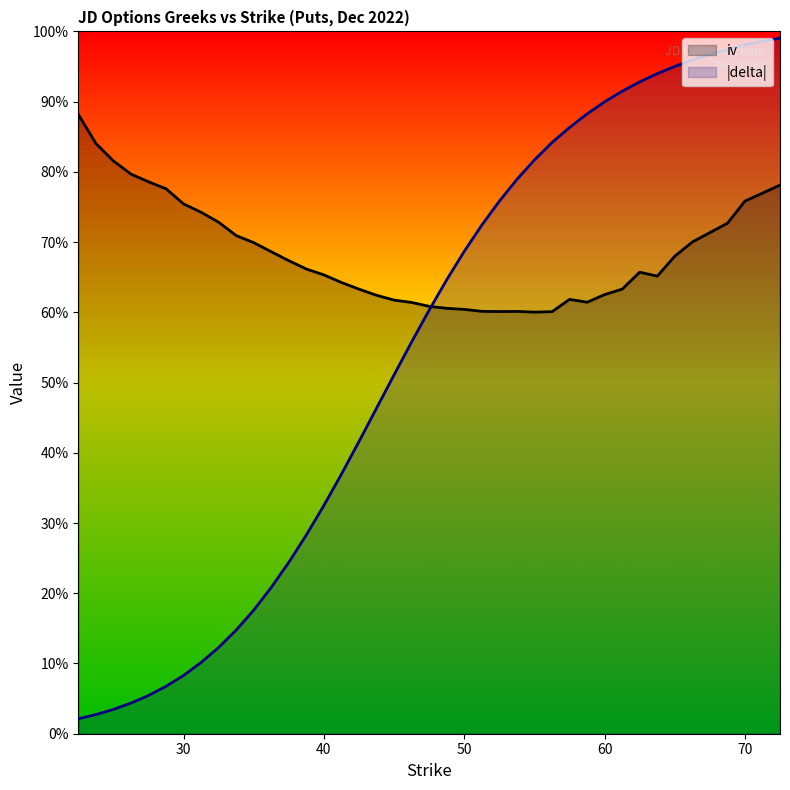

Is the value of delta at 23.76 greater than the value of iv at 46.26?

No